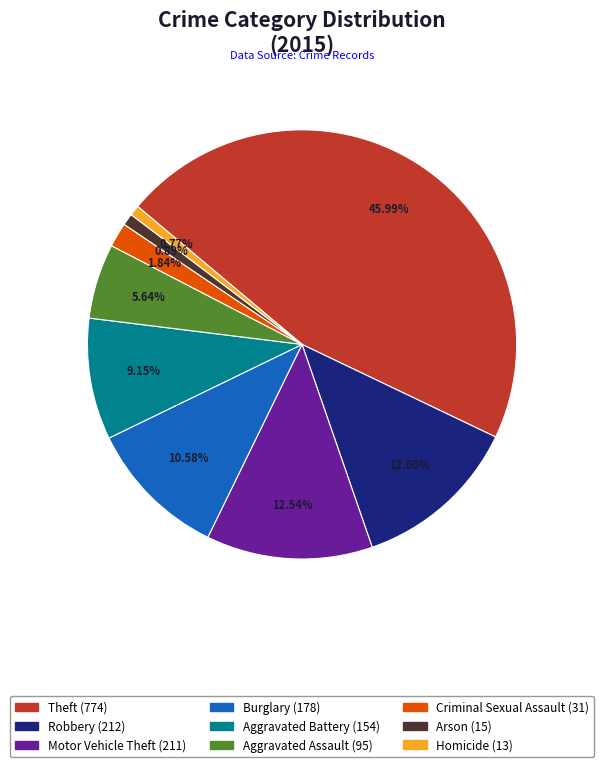

Count the number of slices in the pie.

9